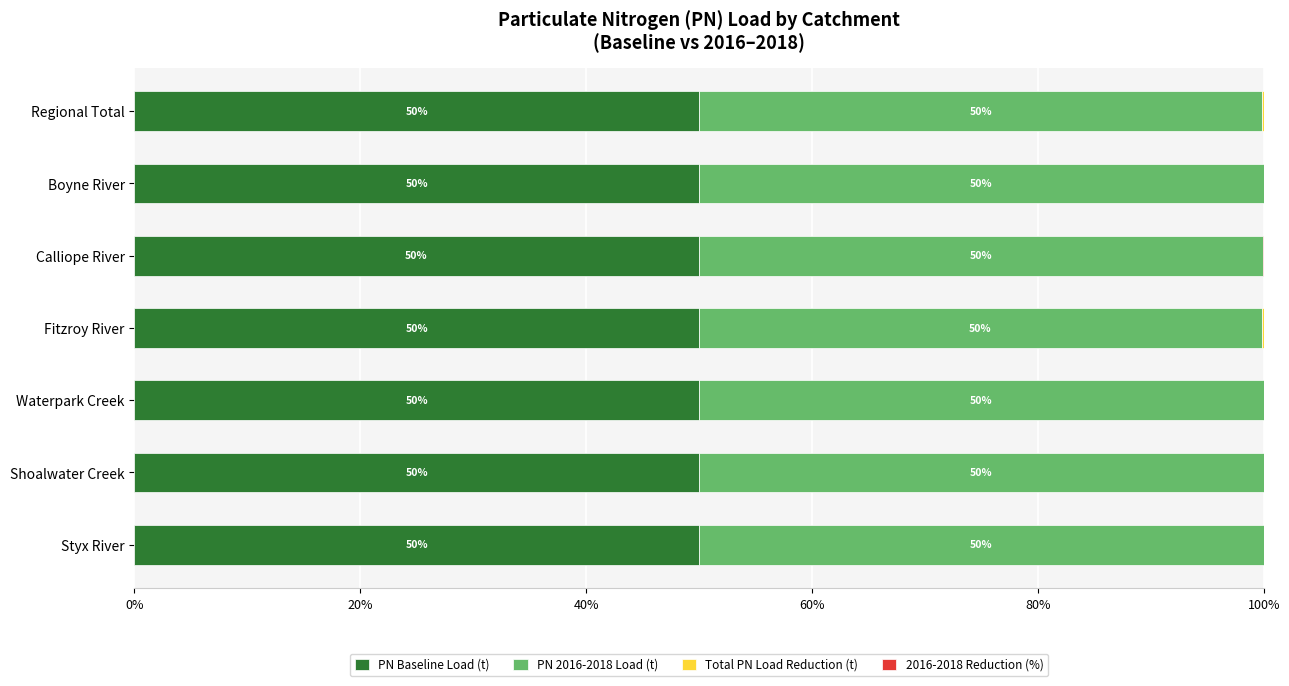

What is the total value across all series at Boyne River?

100.0